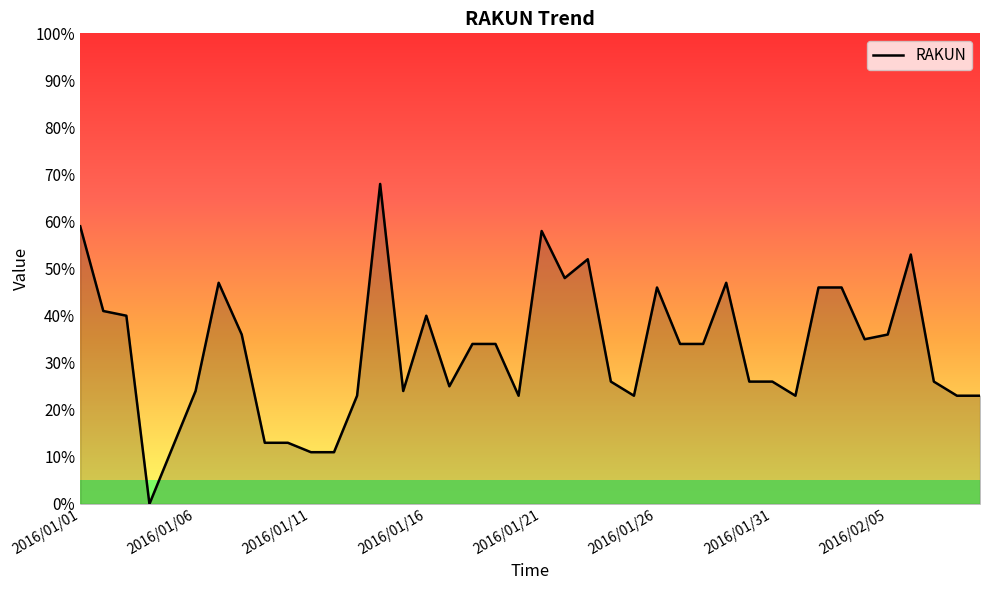

Reading left to right, extract all data points from this chart.

59	41	40	0	12	24	47	36	13	13	11	11	23	68	24	40	25	34	34	23	58	48	52	26	23	46	34	34	47	26	26	23	46	46	35	36	53	26	23	23